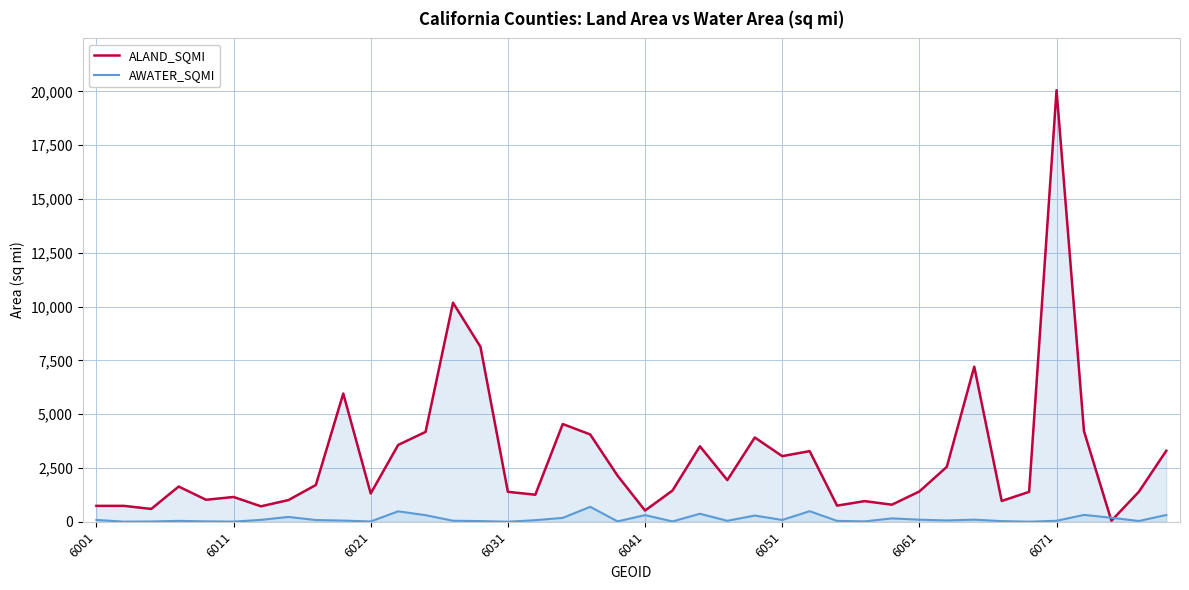

What is the difference between the maximum and minimum values in the ALAND_SQMI series?

20013.0